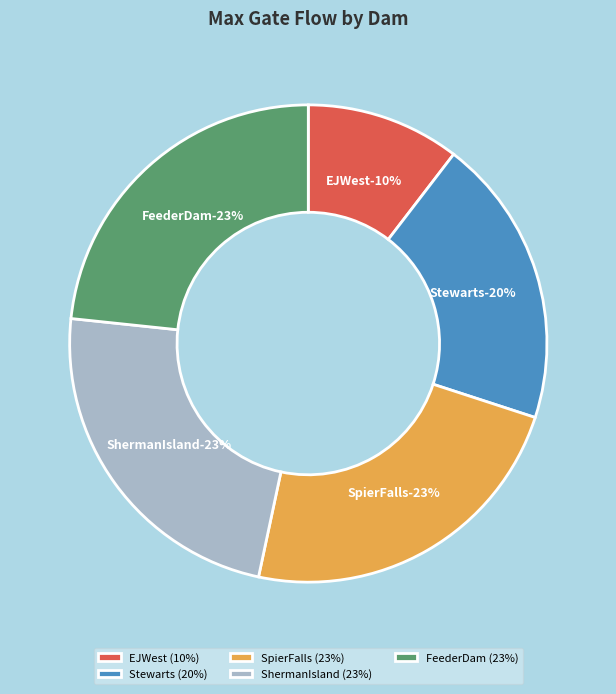

Which category has the biggest portion of the pie?

SpierFalls